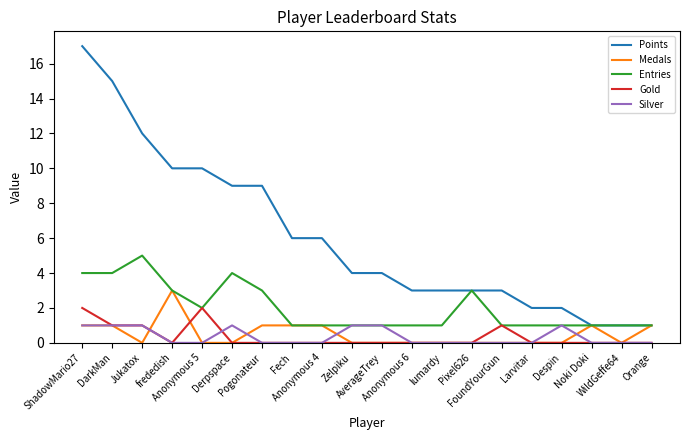

Reading right to left, extract all data points from this chart.

Points: 1	1	1	2	2	3	3	3	3	4	4	6	6	9	9	10	10	12	15	17
Medals: 1	0	1	0	0	0	0	0	0	0	0	1	1	1	0	0	3	0	1	1
Entries: 1	1	1	1	1	1	3	1	1	1	1	1	1	3	4	2	3	5	4	4
Gold: 0	0	0	0	0	1	0	0	0	0	0	0	0	0	0	2	0	1	1	2
Silver: 0	0	0	1	0	0	0	0	0	1	1	0	0	0	1	0	0	1	1	1